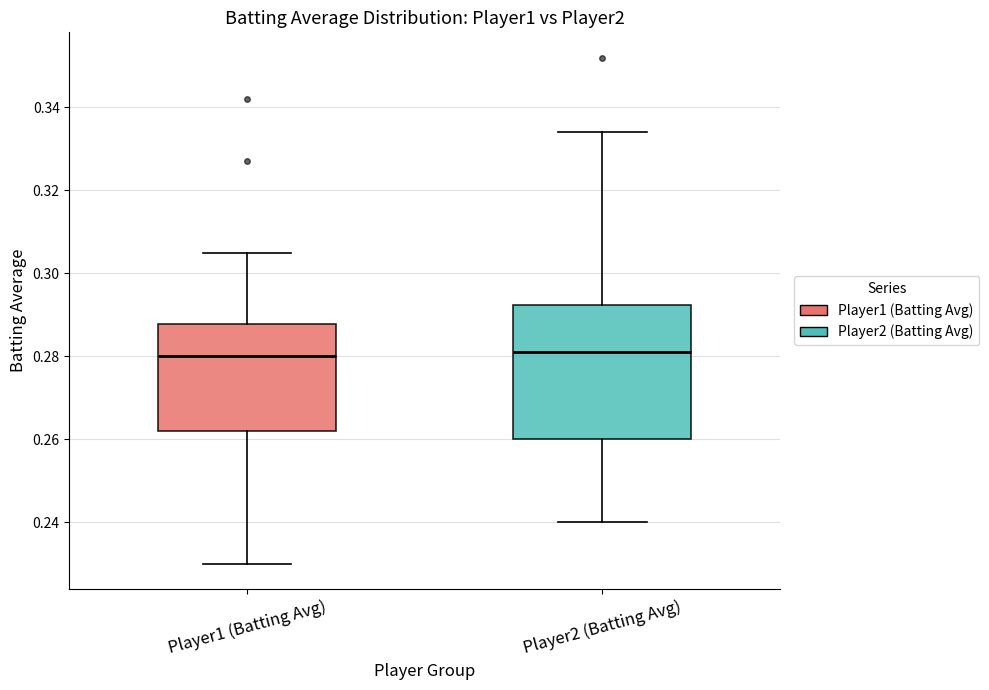

Reading left to right, transcribe this box plot: for each box, give where its median line is, the range the box spans, and where its two whiskers end, as read against the y-axis. The values are not printed on the chart, so give them approximately, as read against the axis.

Player1 (Batting Avg): median 0.280, box 0.262 to 0.288, whiskers 0.230 to 0.306
Player2 (Batting Avg): median 0.282, box 0.260 to 0.292, whiskers 0.240 to 0.334